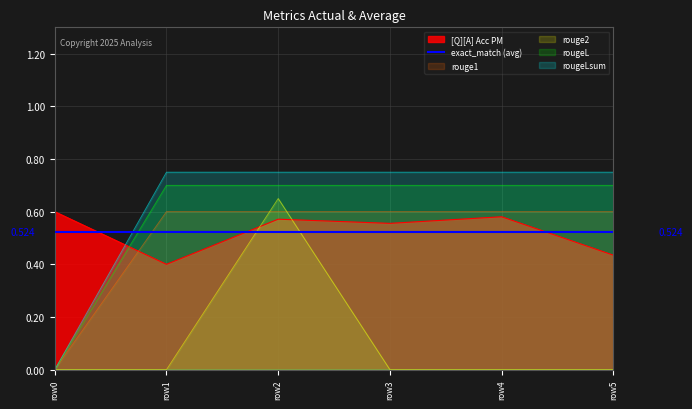

Where do rouge2 and [Q][A] Acc PM first cross each other?

row1 and row2